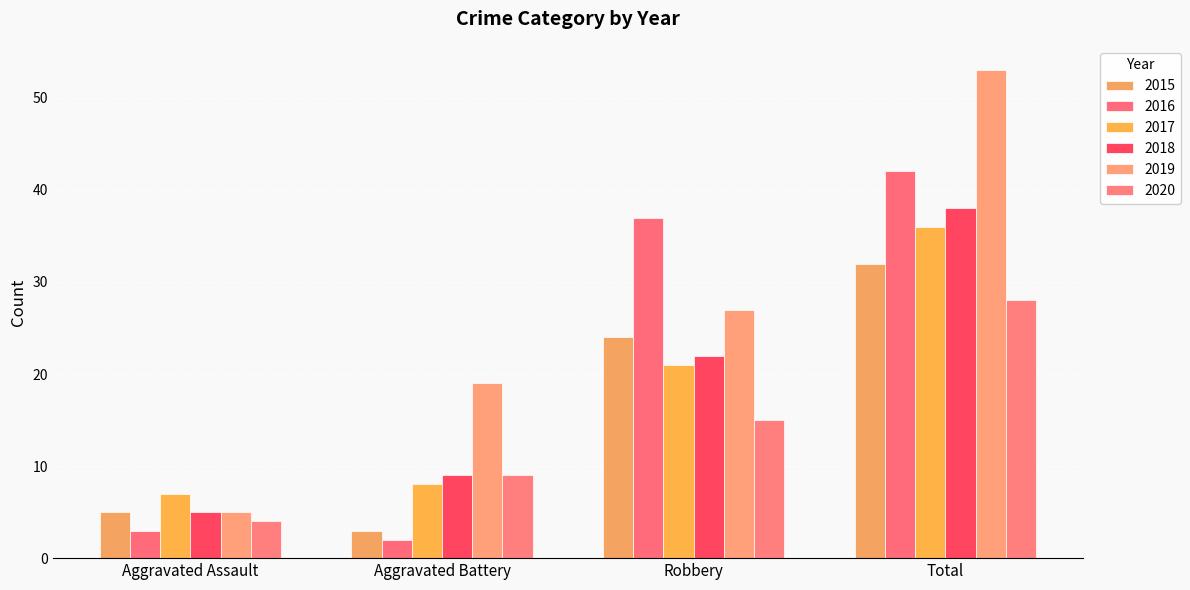

What are all the series names shown in the legend?

2015, 2016, 2017, 2018, 2019, 2020